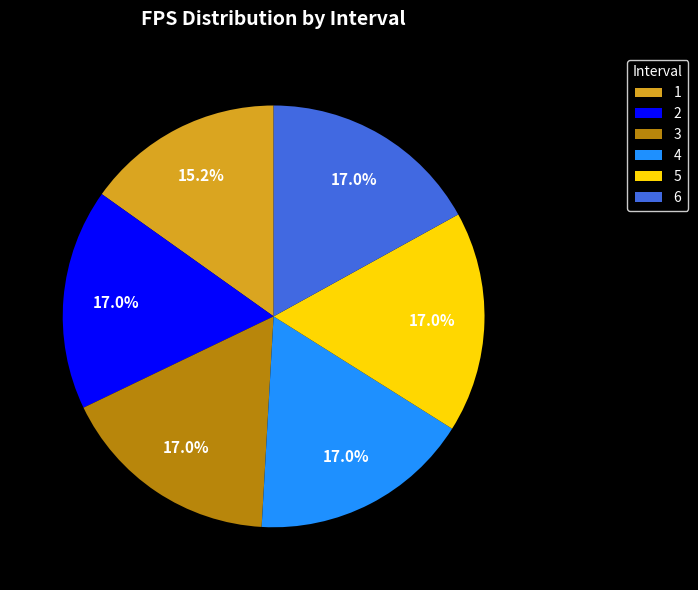

To the nearest percent, what portion does 1 represent?

15%